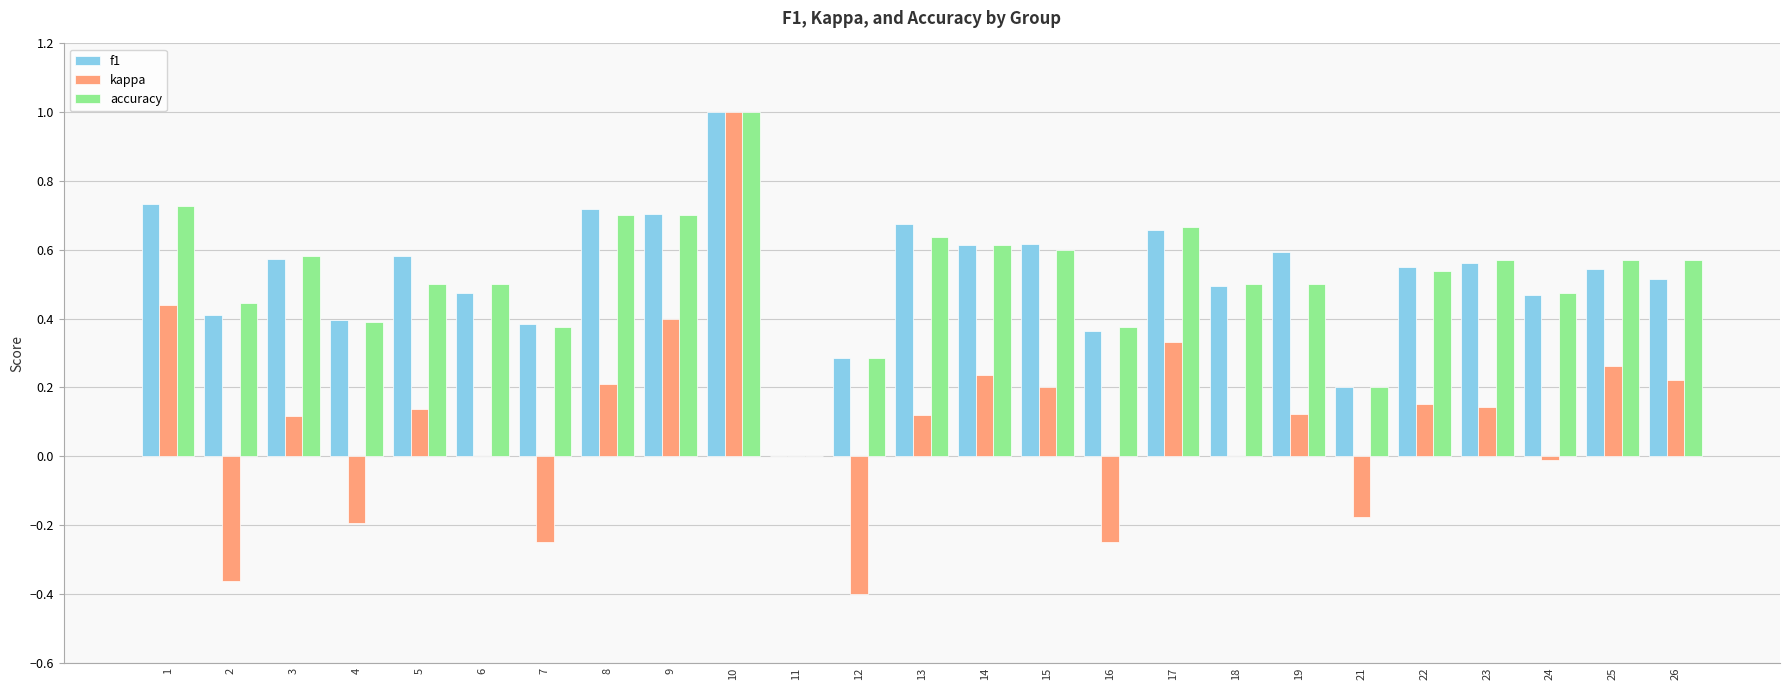

What is the sum of all kappa values?

2.5